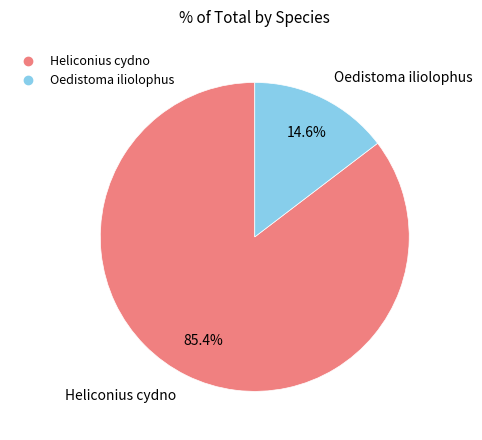

Does any single category account for the majority?

Yes